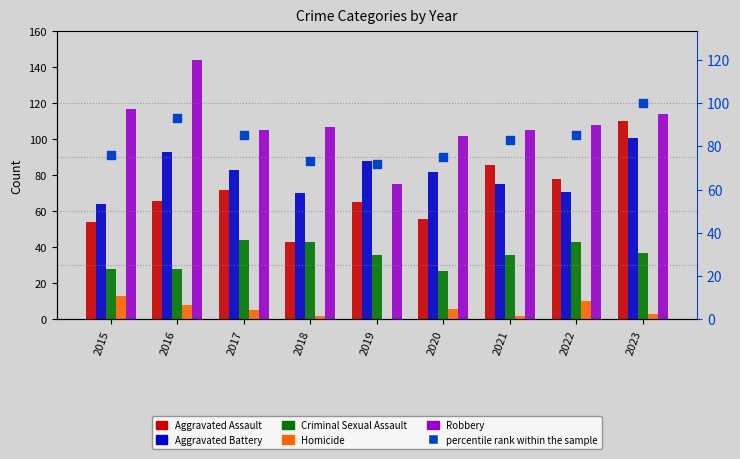

At which category is the sum across all series the highest?

2023